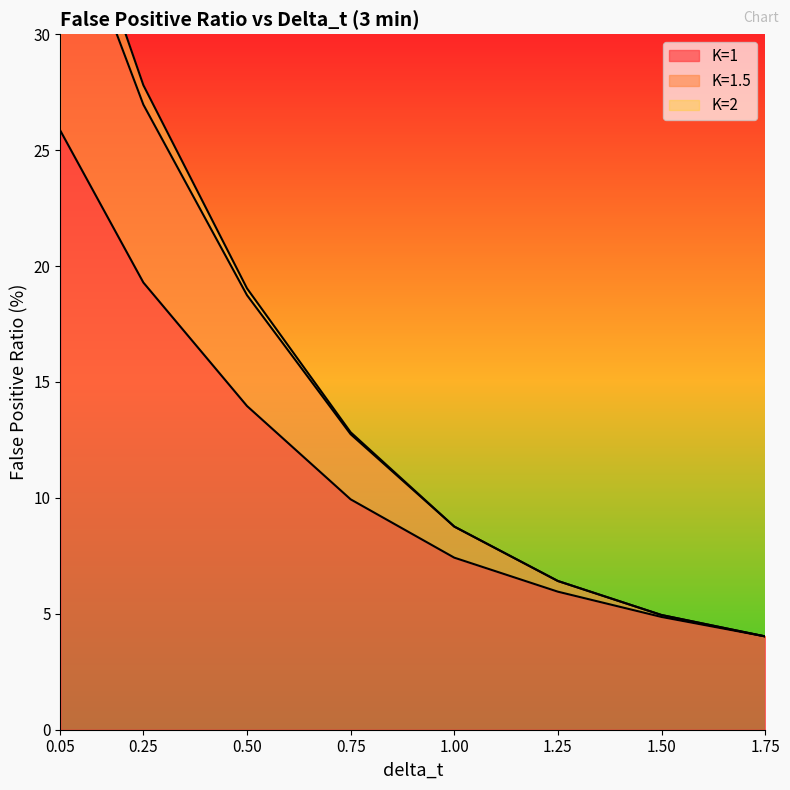

Which label corresponds to the largest value in the chart?

0.05